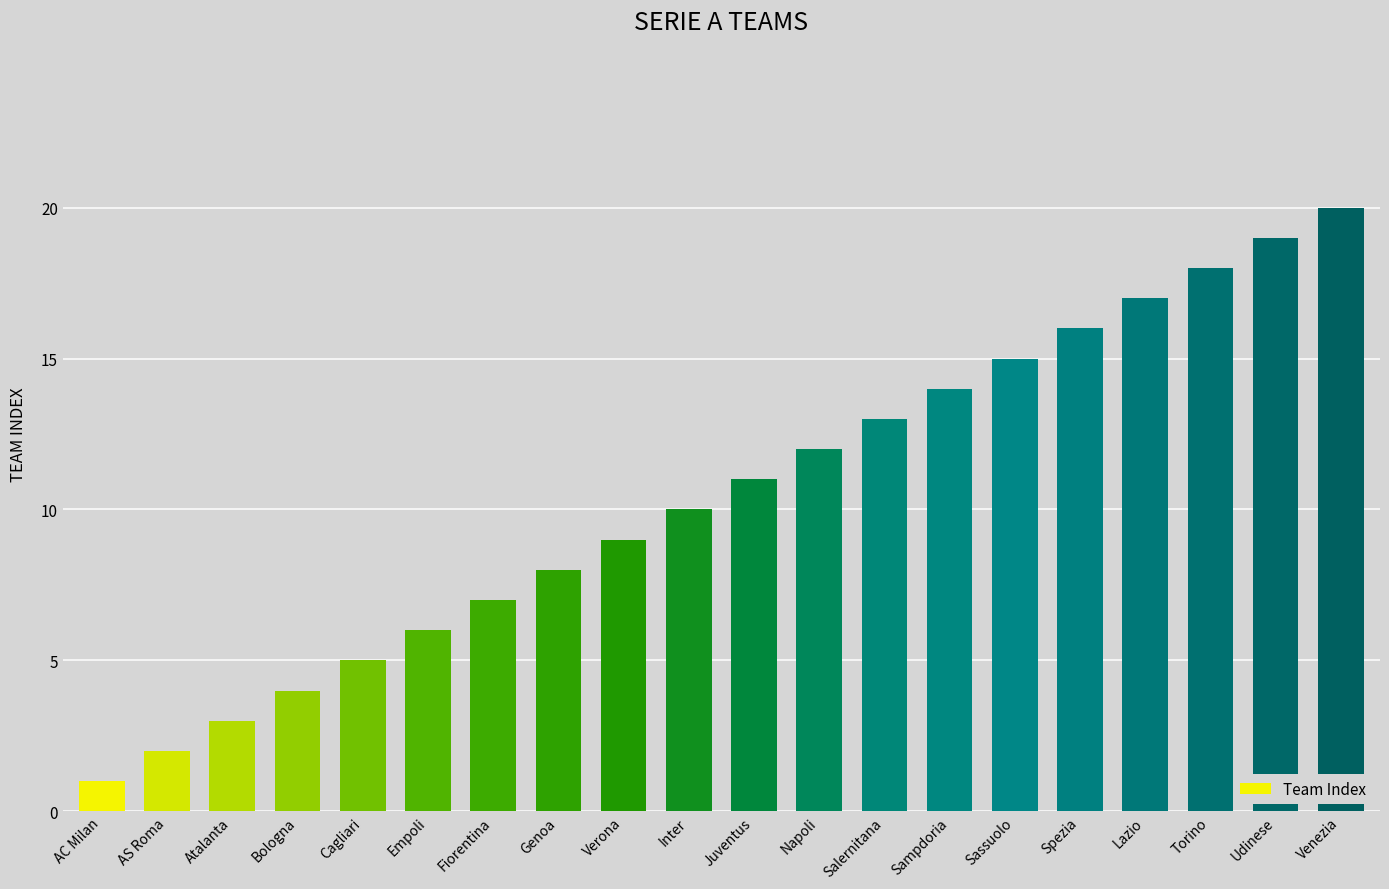

Reading left to right, what are all the values shown in this chart?

1	2	3	4	5	6	7	8	9	10	11	12	13	14	15	16	17	18	19	20